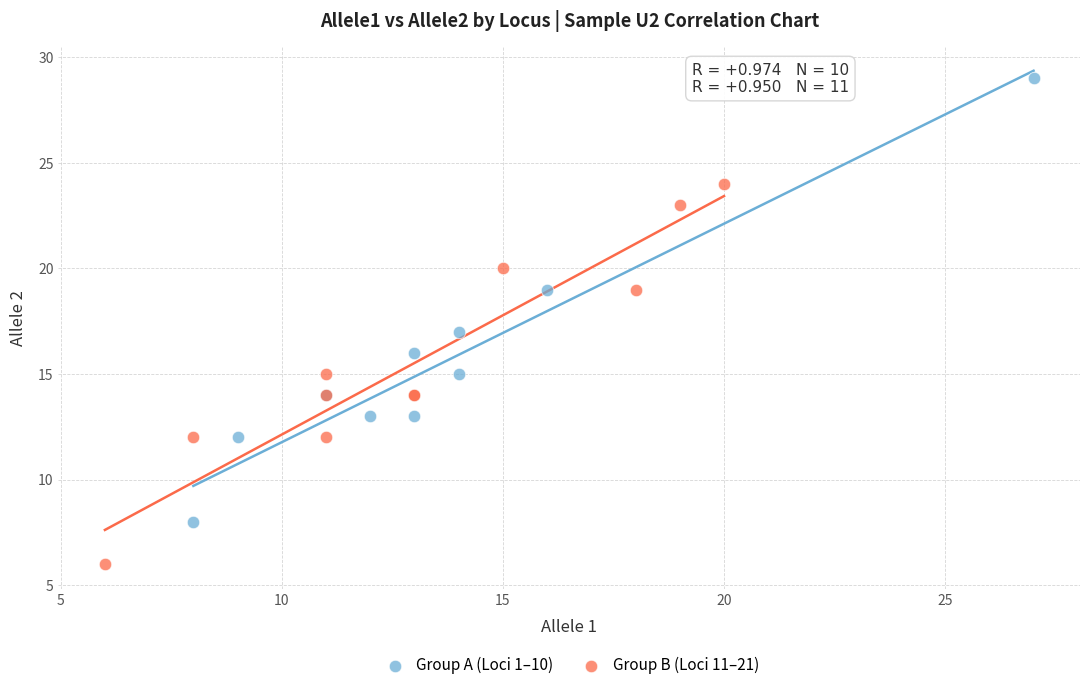

Which series reaches the minimum Y coordinate?

Group B (Loci 11–21)